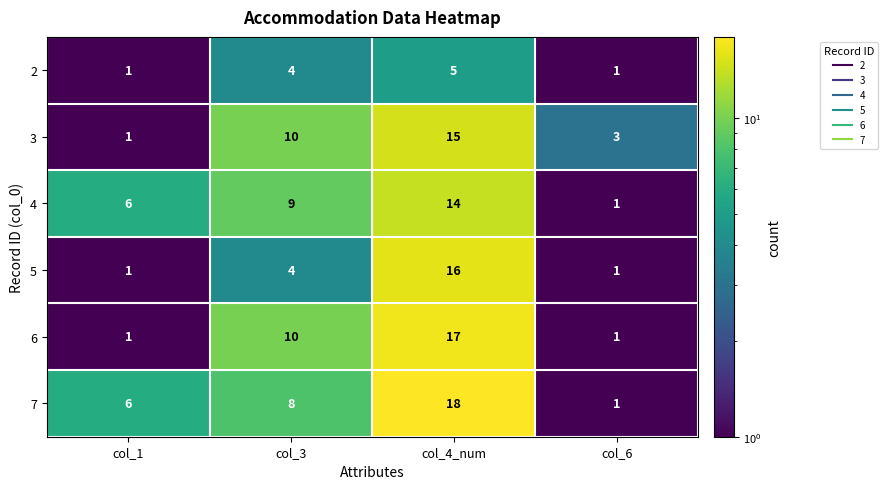

Count the number of data series in this chart.

6